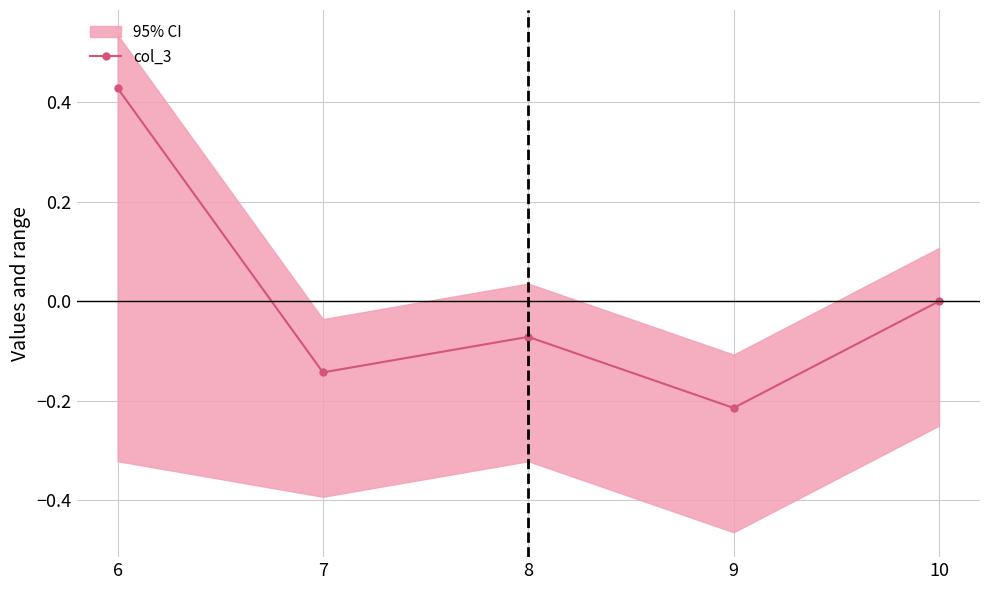

Between 9 and 6, which is larger?

6